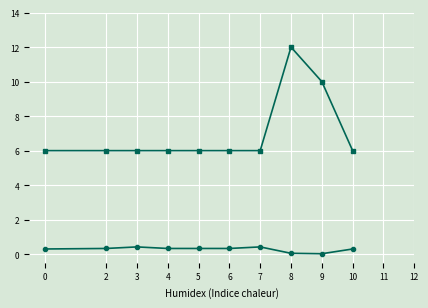

What is the difference between the highest and lowest values at 0?

5.7